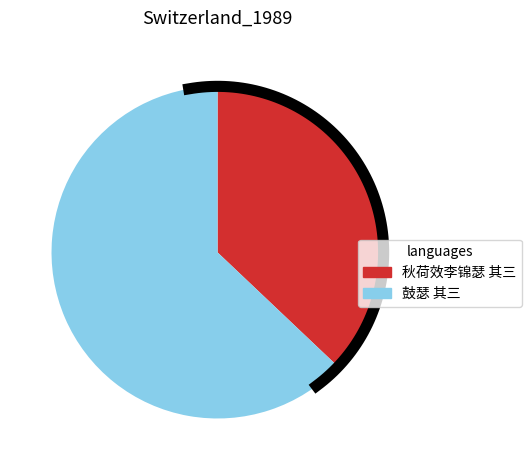

Which category has the smallest portion of the pie?

秋荷效李锦瑟 其三